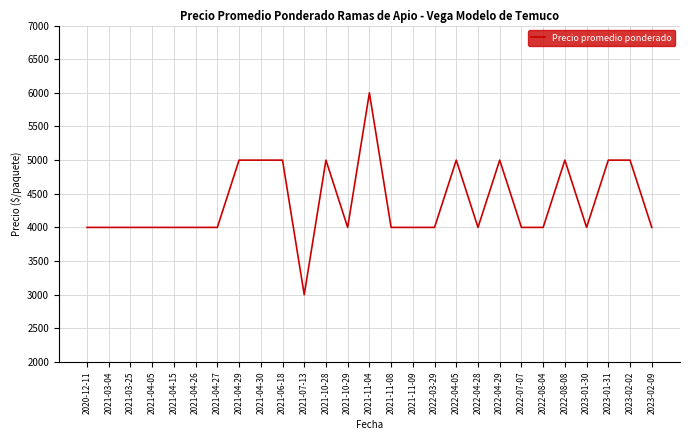

Is it true that the value at 2021-04-26 is 5738?

False